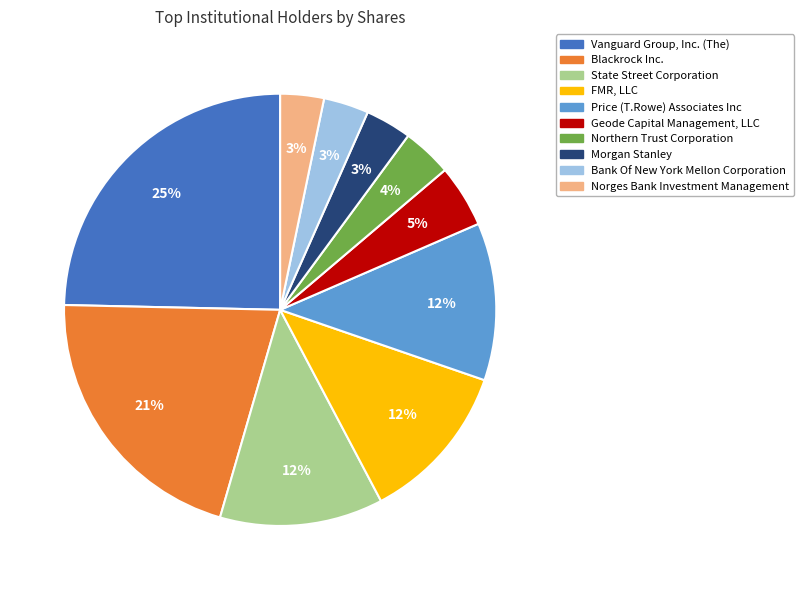

Does Norges Bank Investment Management account for over 50% of the chart?

No